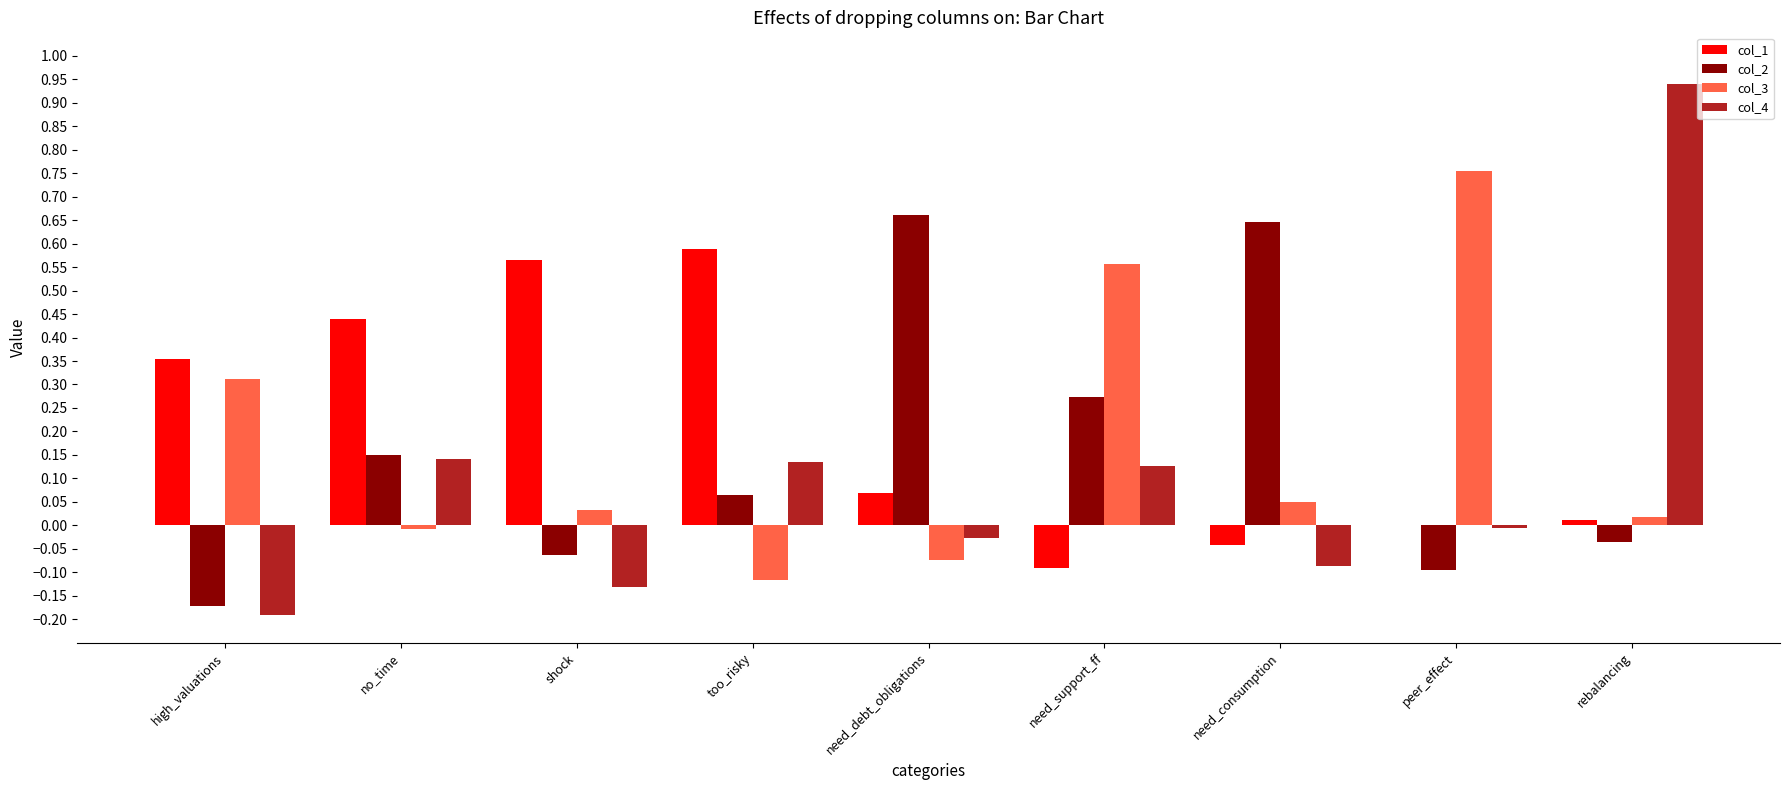

How many values in the col_2 series exceed 0?

5